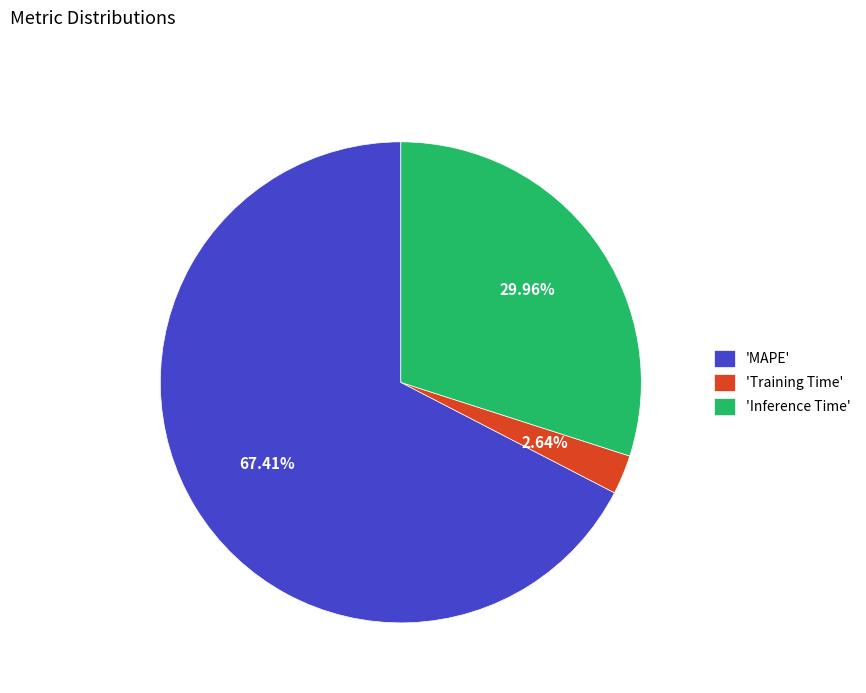

What is the majority slice?

'MAPE'